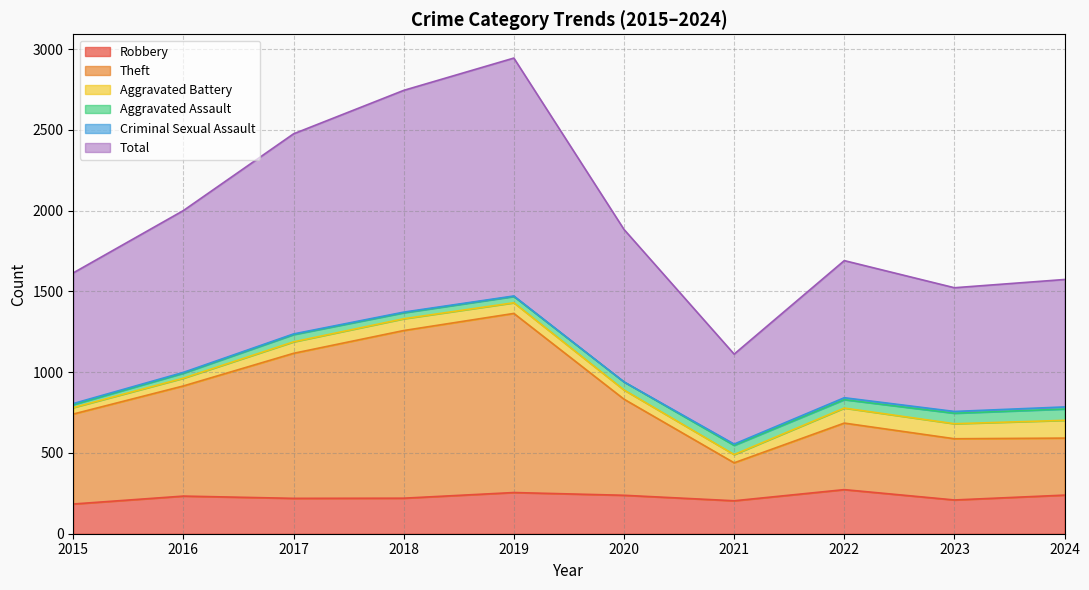

The value of Theft at 2021 is 642. True or false?

False